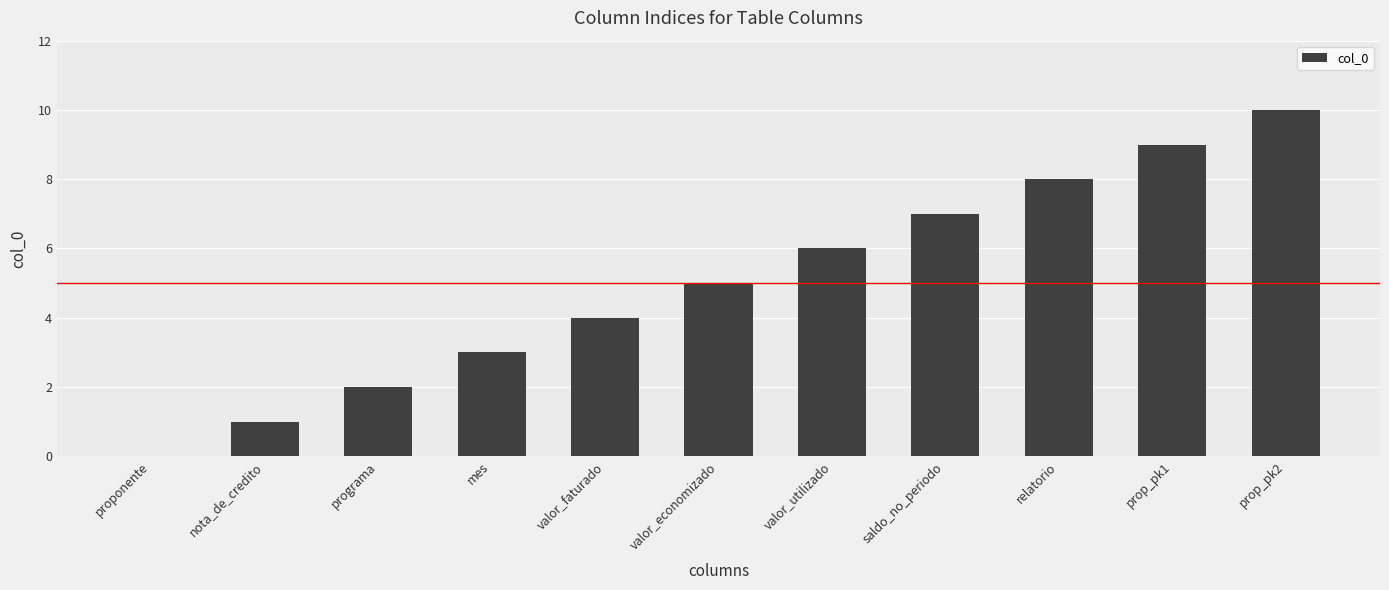

Where is the data nearest to the value 5?

valor_economizado